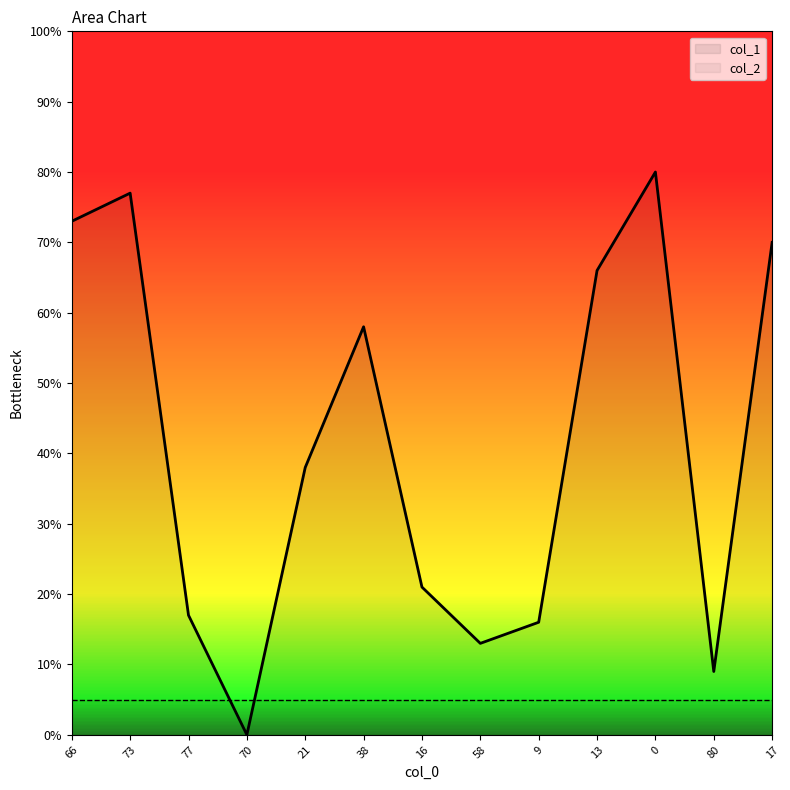

Read the value at 66, to the nearest 5.

75